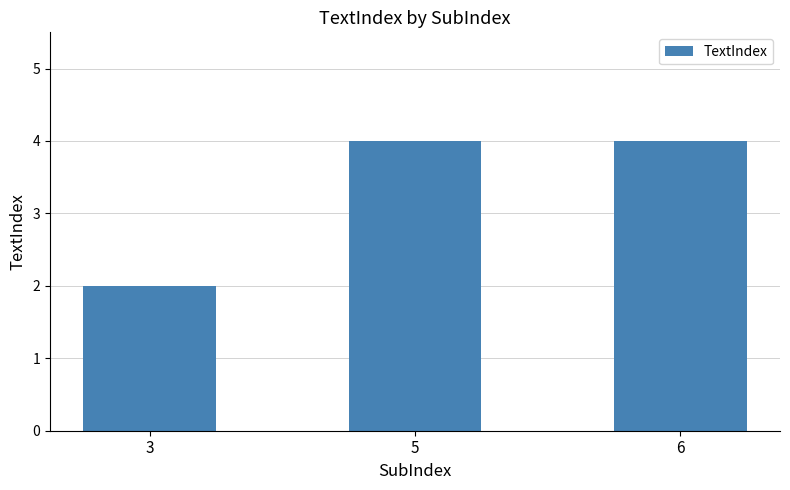

What is the change in value from 3 to 6?

+2